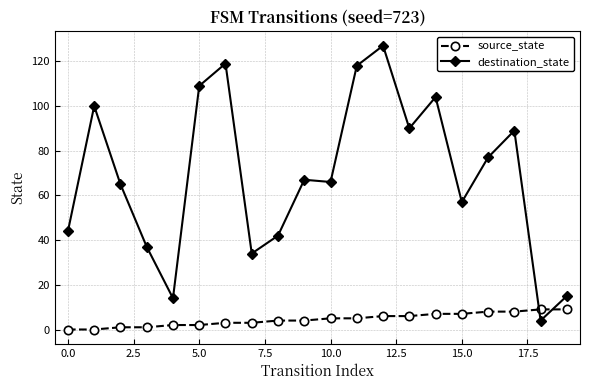

How many times do destination_state and source_state cross each other?

2